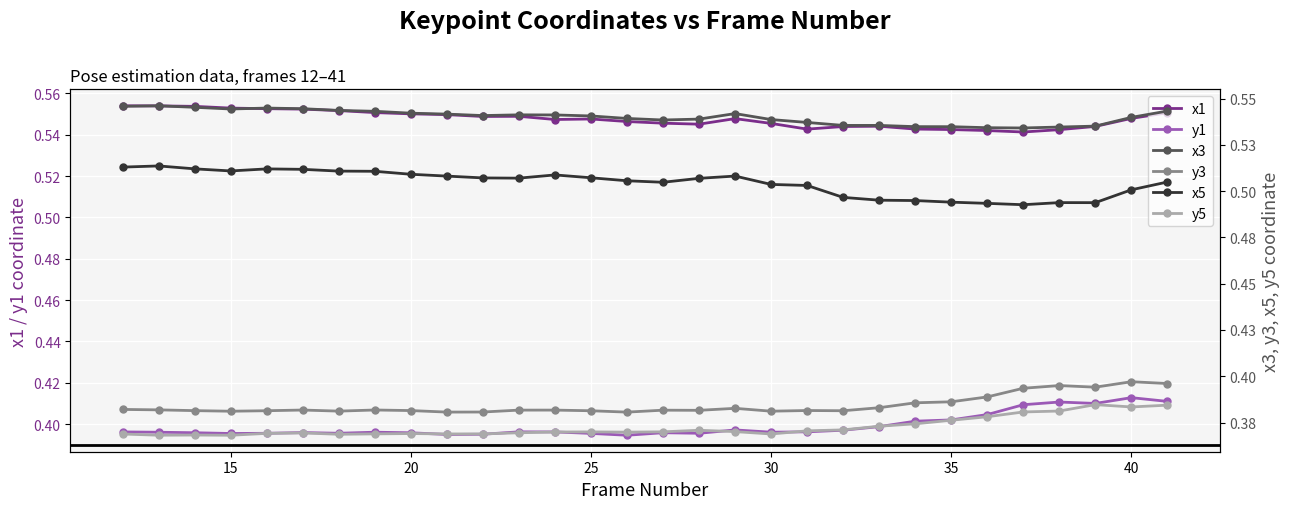

List the series in order of their peak value, lowest first.

y5, y3, y1, x5, x3, x1